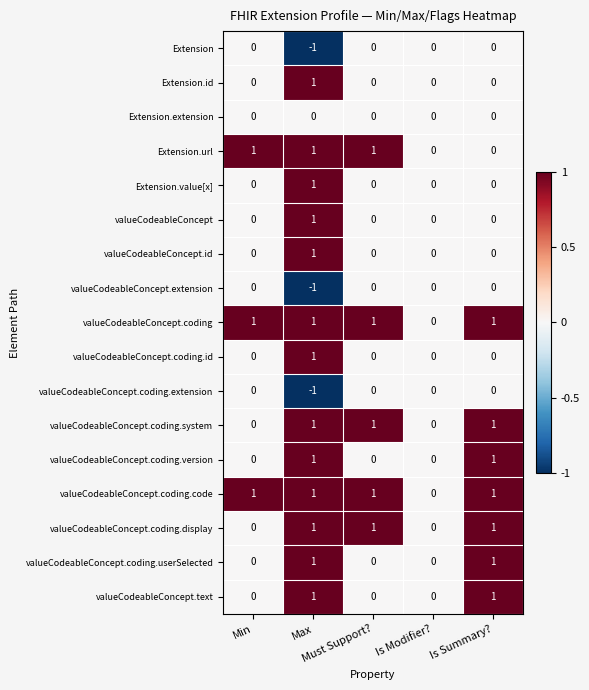

What is the sum of all valueCodeableConcept.coding.system values?

3